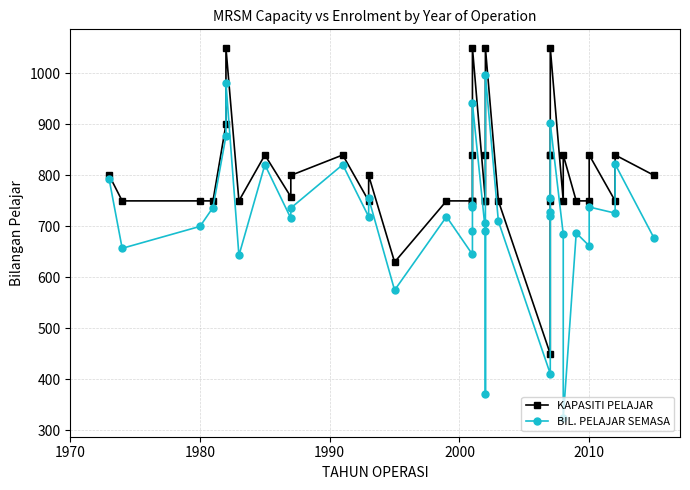

In KAPASITI PELAJAR, how many points are lower than both neighbors (excluding endpoints)?

7